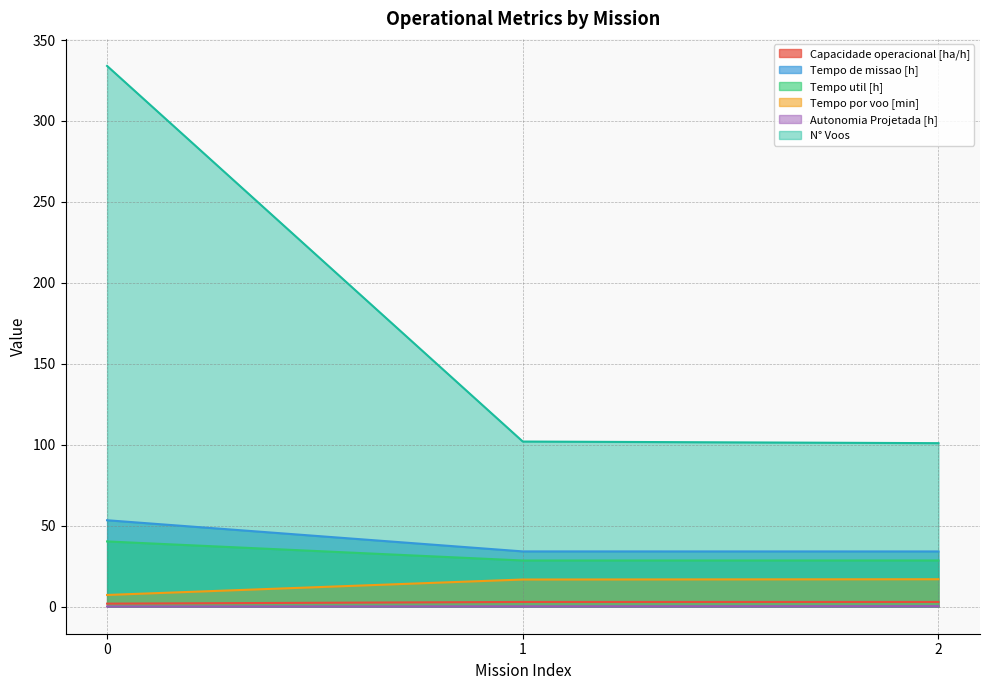

What is the average value of the Autonomia Projetada [h] series?

0.2